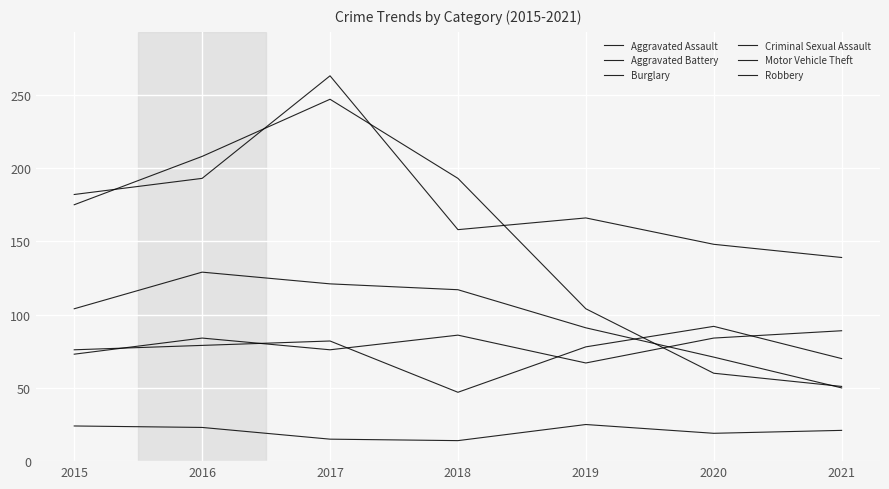

Does the chart have visible grid lines?

Yes